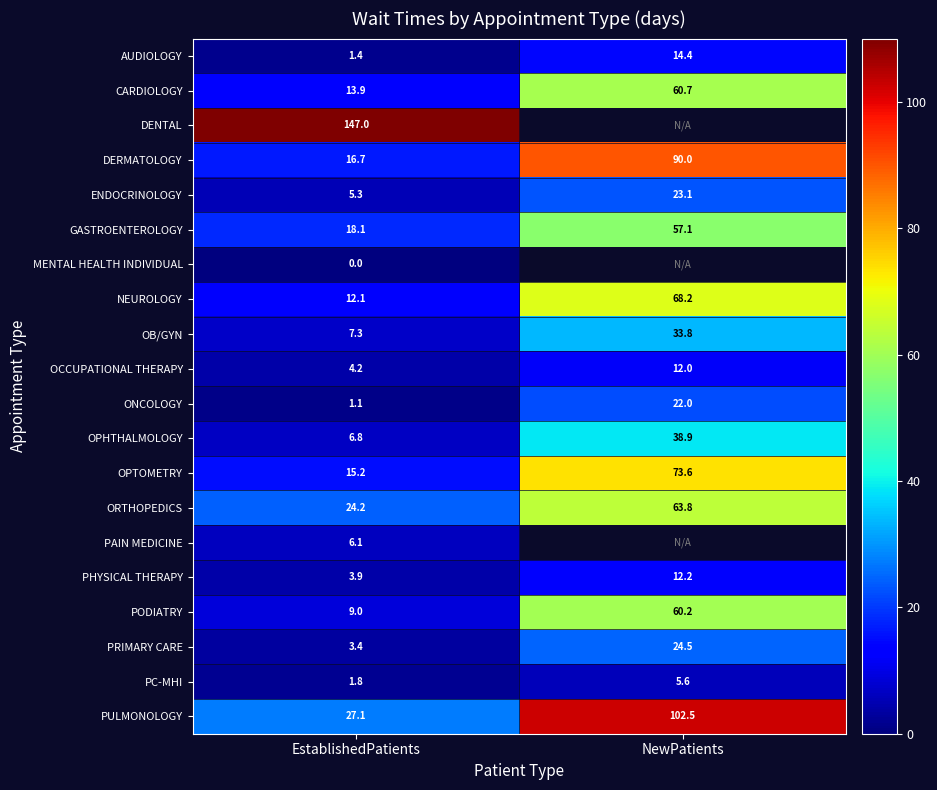

Rank the categories by PC-MHI value from highest to lowest.

NewPatients, EstablishedPatients